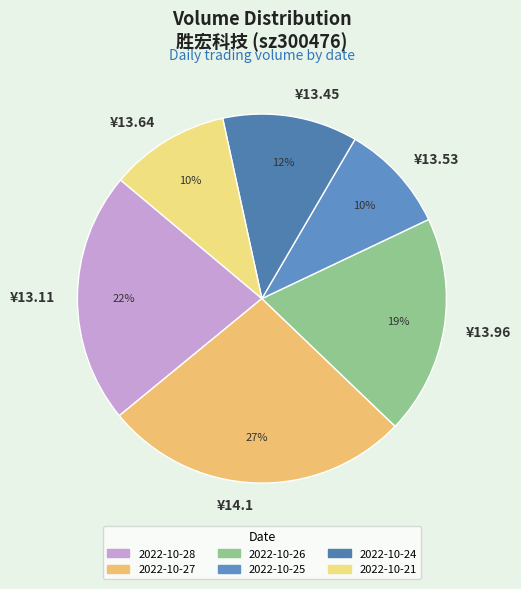

What is the largest slice in the pie chart?

¥14.1